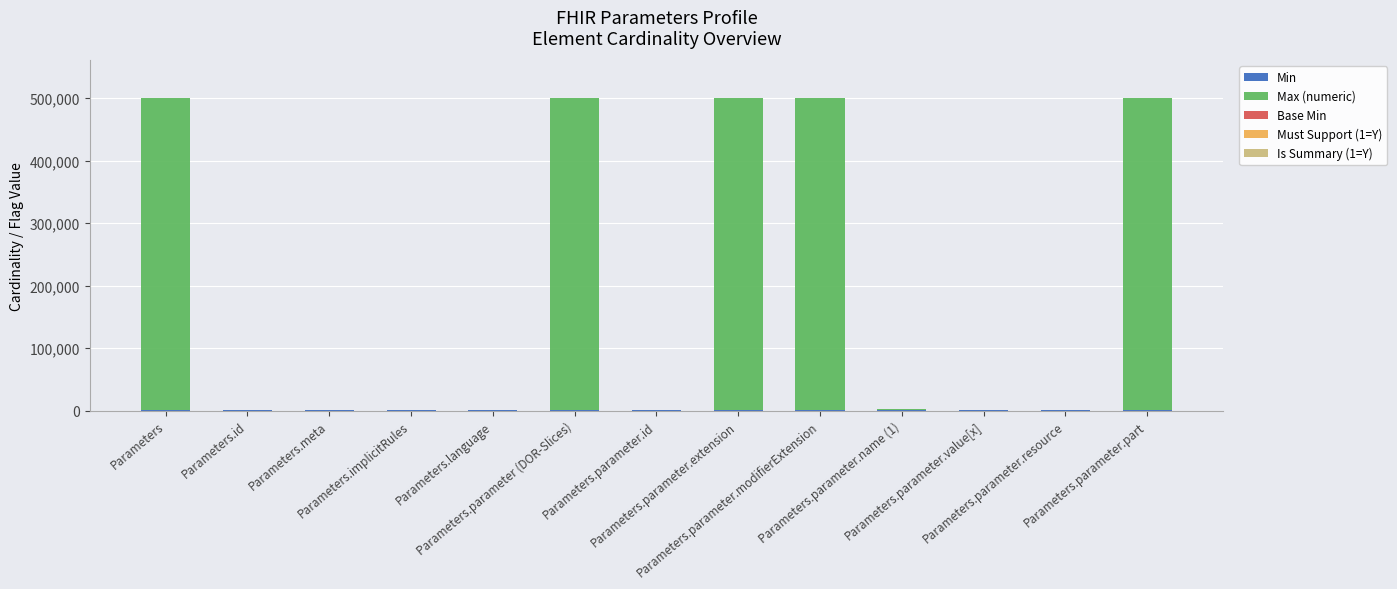

How many distinct data groups are displayed?

5